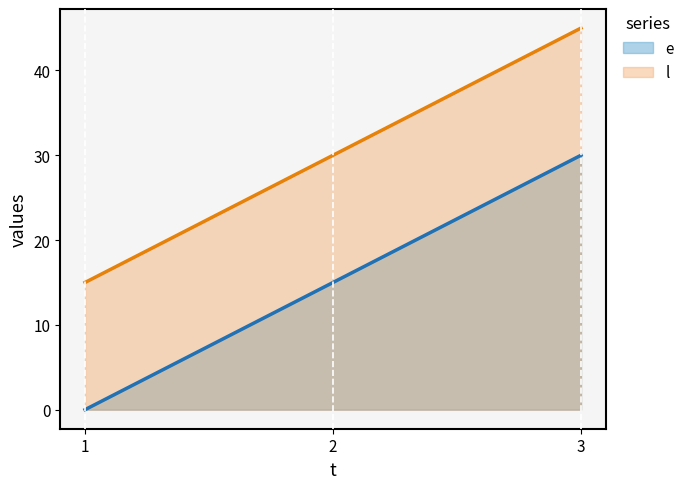

What is the difference between the l values at 1 and 2?

15